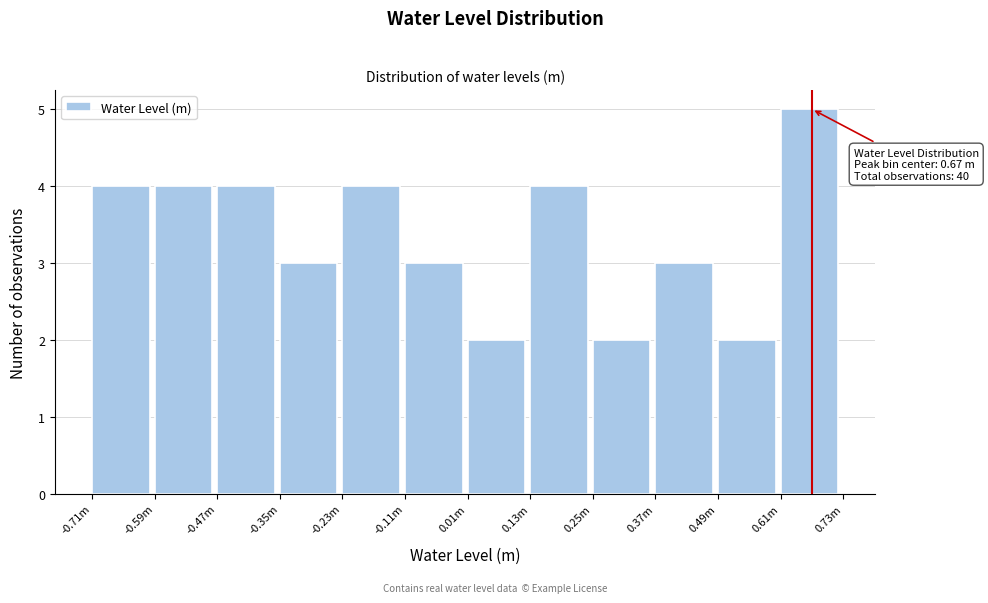

Reading left to right, transcribe all the data shown in this chart.

-0.71m=4	-0.59m=4	-0.47m=4	-0.35m=3	-0.23m=4	-0.11m=3	0.01m=2	0.13m=4	0.25m=2	0.37m=3	0.49m=2	0.61m=5